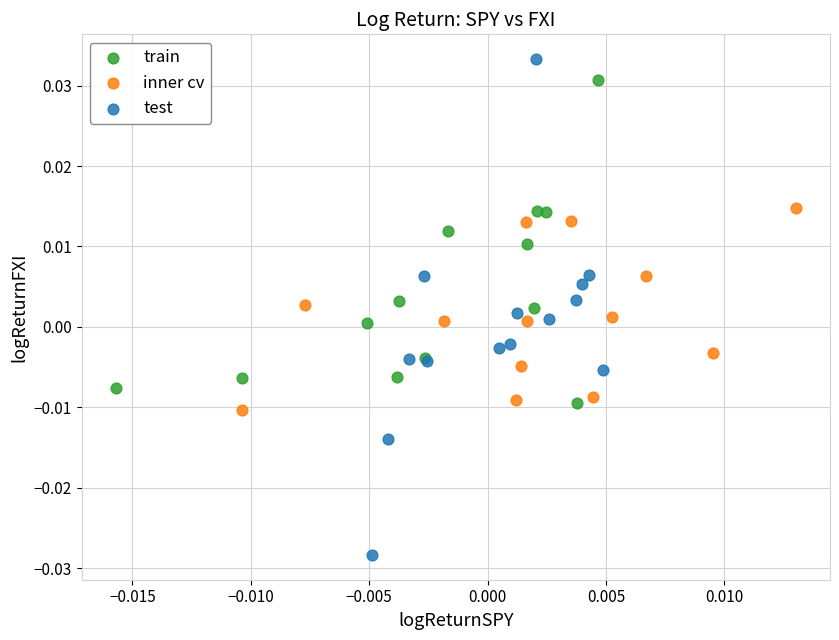

What are all the series names shown in the legend?

train, inner cv, test